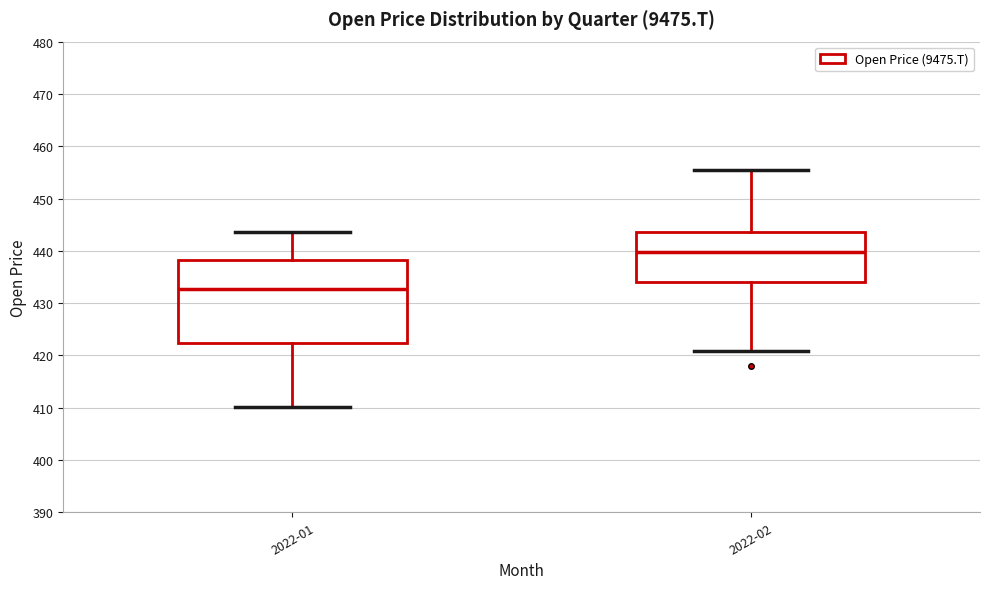

Which box has the lowest median line?

2022-01